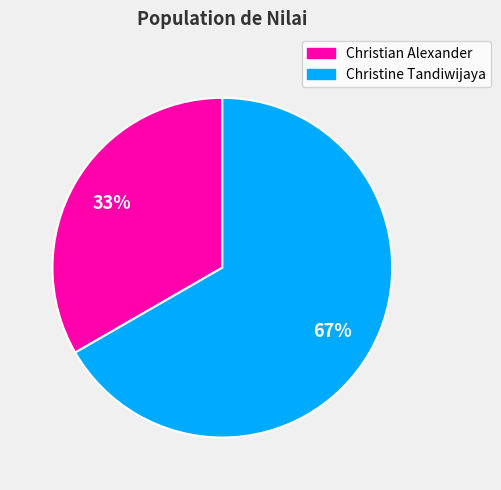

To the nearest percent, what is the average slice percentage?

50%